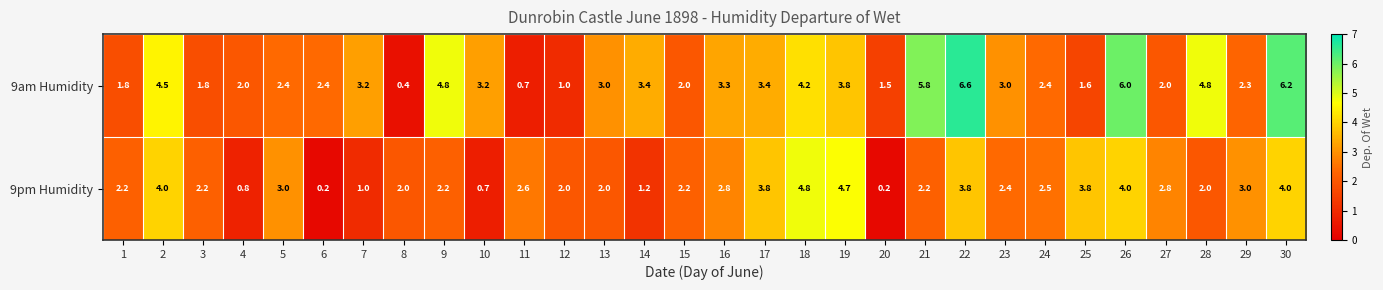

What is the maximum value shown in the chart?

6.6